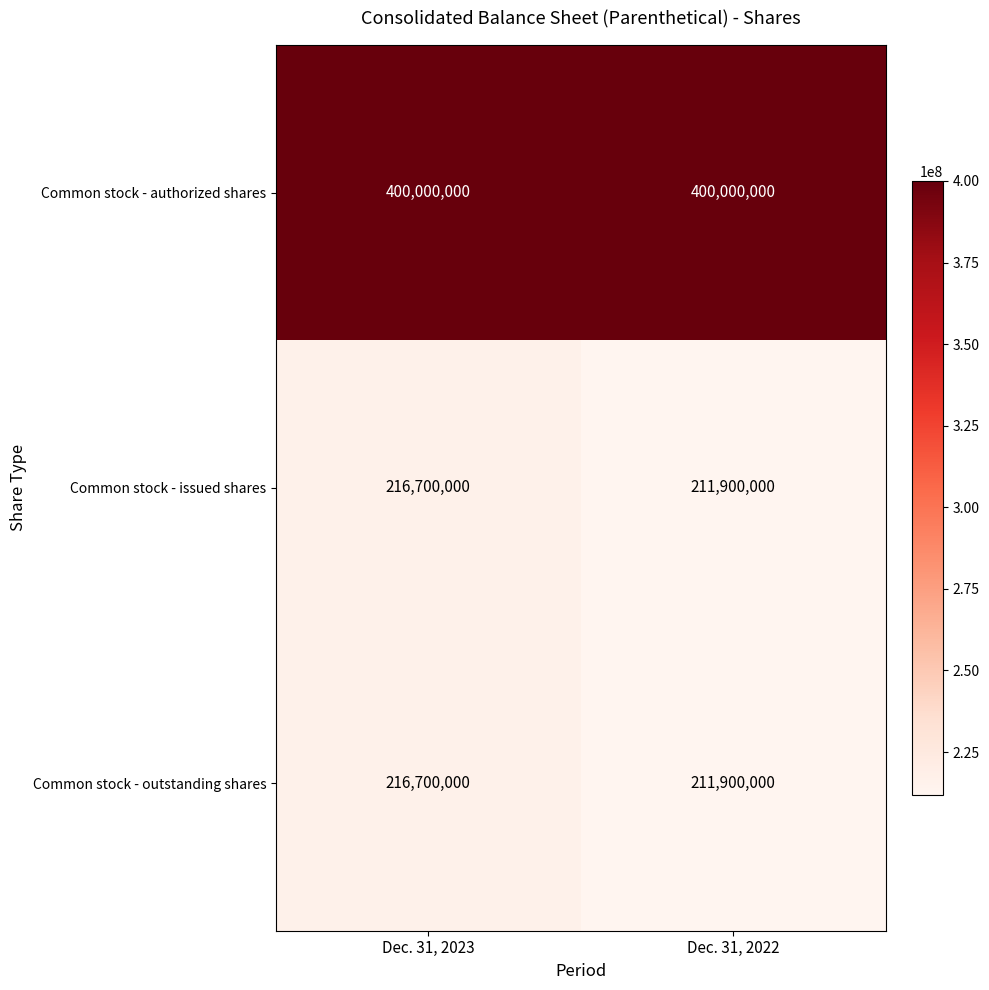

How many distinct data groups are displayed?

3